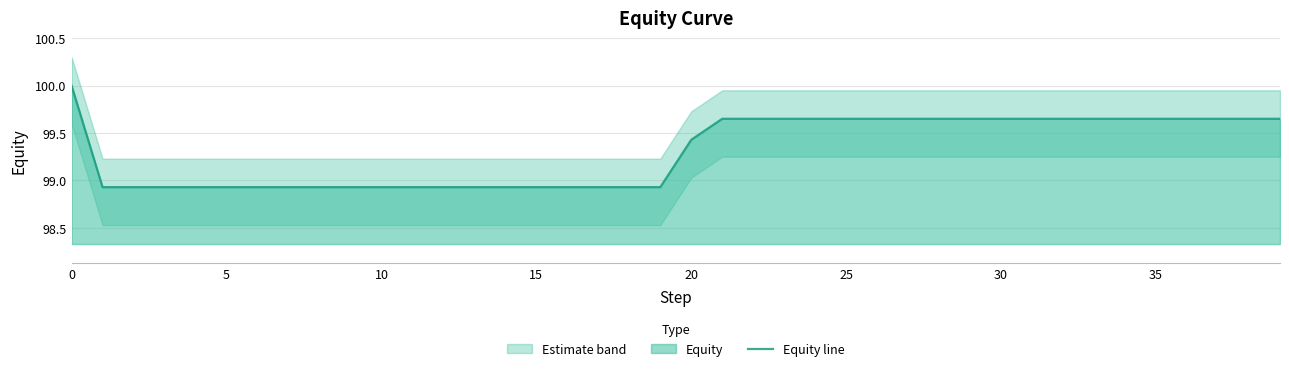

Which has a higher value, 37 or 5?

37